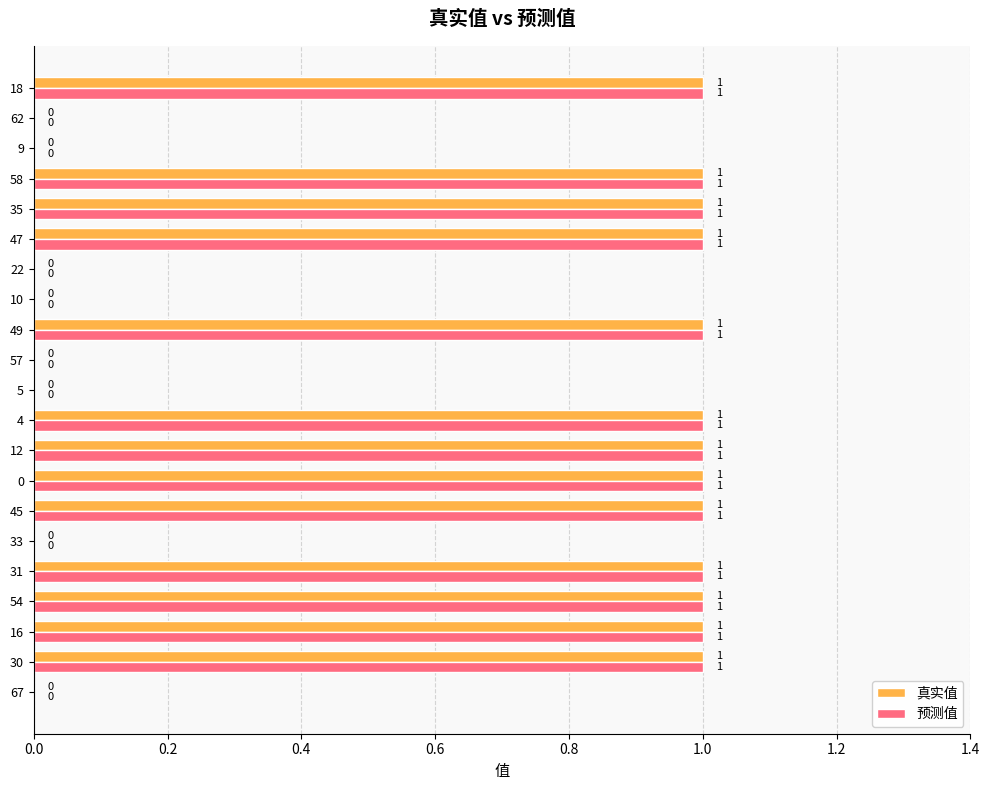

Count the number of categories in the chart.

21